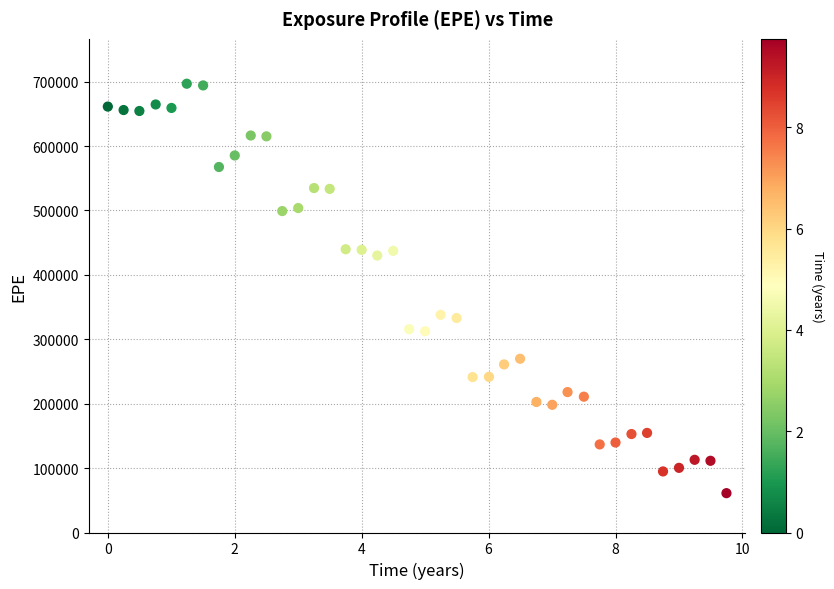

What is the range of X values (max minus min)?

9.7